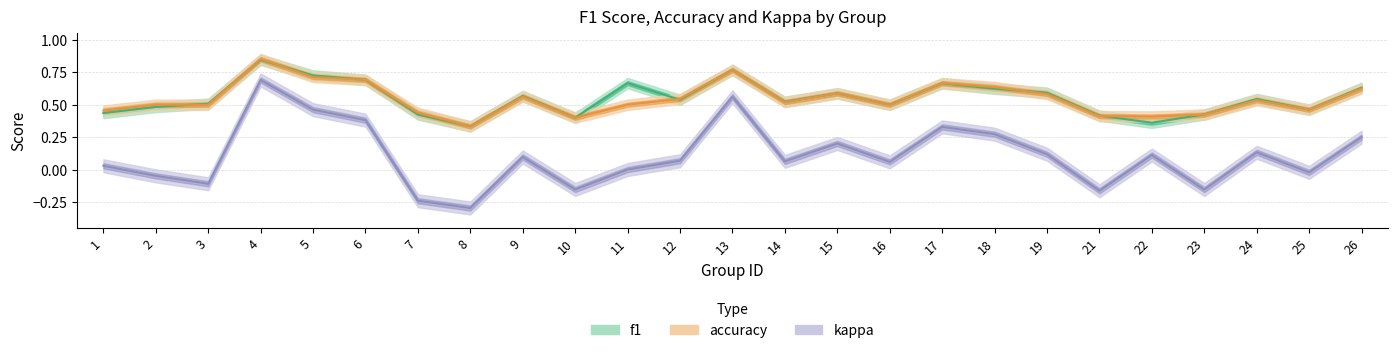

At which category is the sum across all series the highest?

4